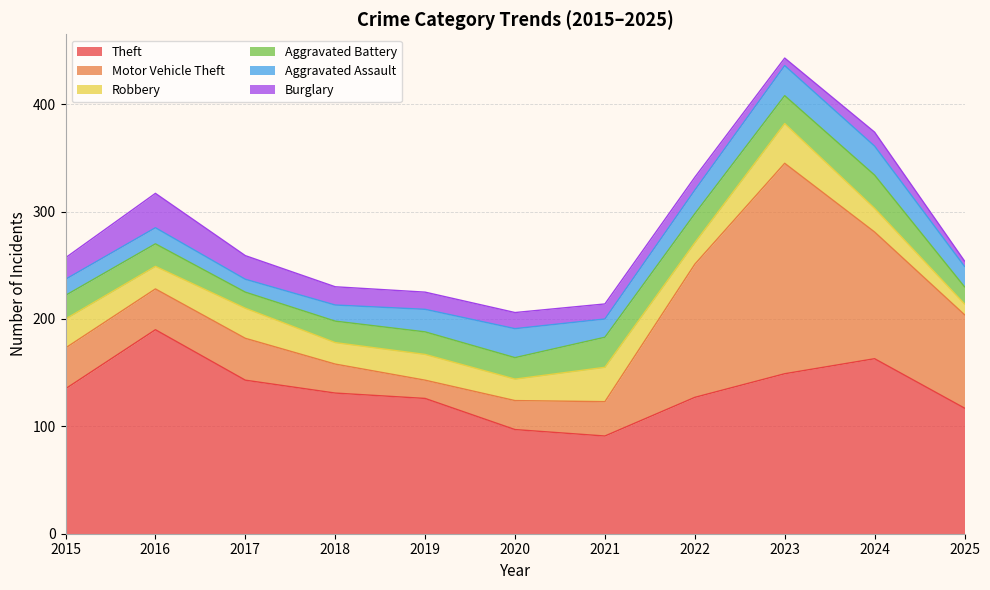

Which category has the highest value in the Theft series?

2016